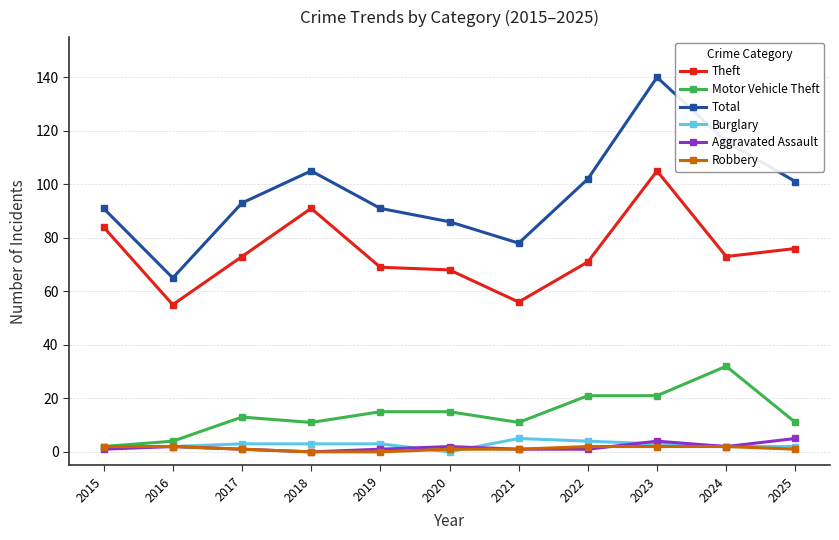

Reading right to left, extract all data points from this chart.

Theft: 2025=76	2024=73	2023=105	2022=71	2021=56	2020=68	2019=69	2018=91	2017=73	2016=55	2015=84
Motor Vehicle Theft: 2025=11	2024=32	2023=21	2022=21	2021=11	2020=15	2019=15	2018=11	2017=13	2016=4	2015=2
Total: 2025=101	2024=116	2023=140	2022=102	2021=78	2020=86	2019=91	2018=105	2017=93	2016=65	2015=91
Burglary: 2025=2	2024=2	2023=3	2022=4	2021=5	2020=0	2019=3	2018=3	2017=3	2016=2	2015=2
Aggravated Assault: 2025=5	2024=2	2023=4	2022=1	2021=1	2020=2	2019=1	2018=0	2017=1	2016=2	2015=1
Robbery: 2025=1	2024=2	2023=2	2022=2	2021=1	2020=1	2019=0	2018=0	2017=1	2016=2	2015=2